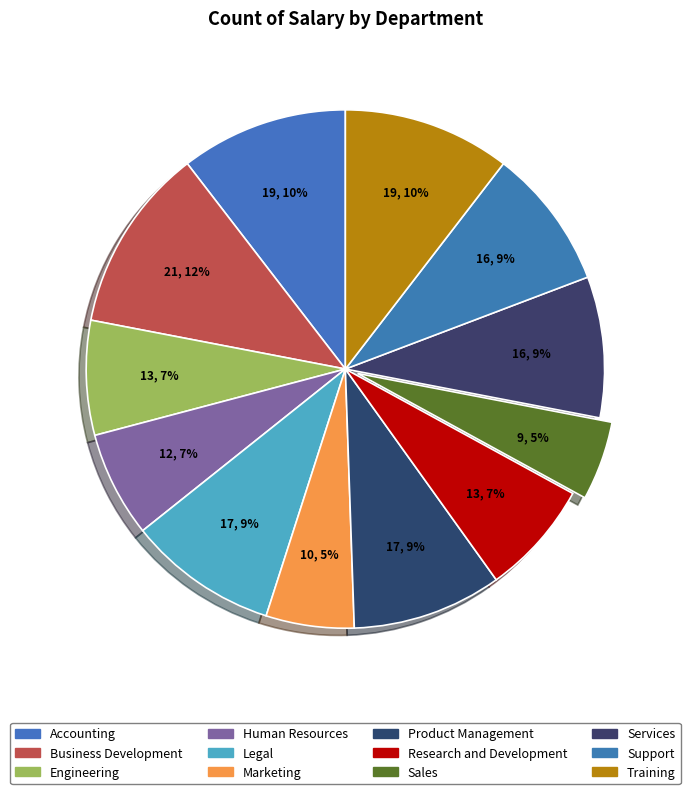

Approximately how many times larger is the value at Marketing compared to Business Development?

0.5